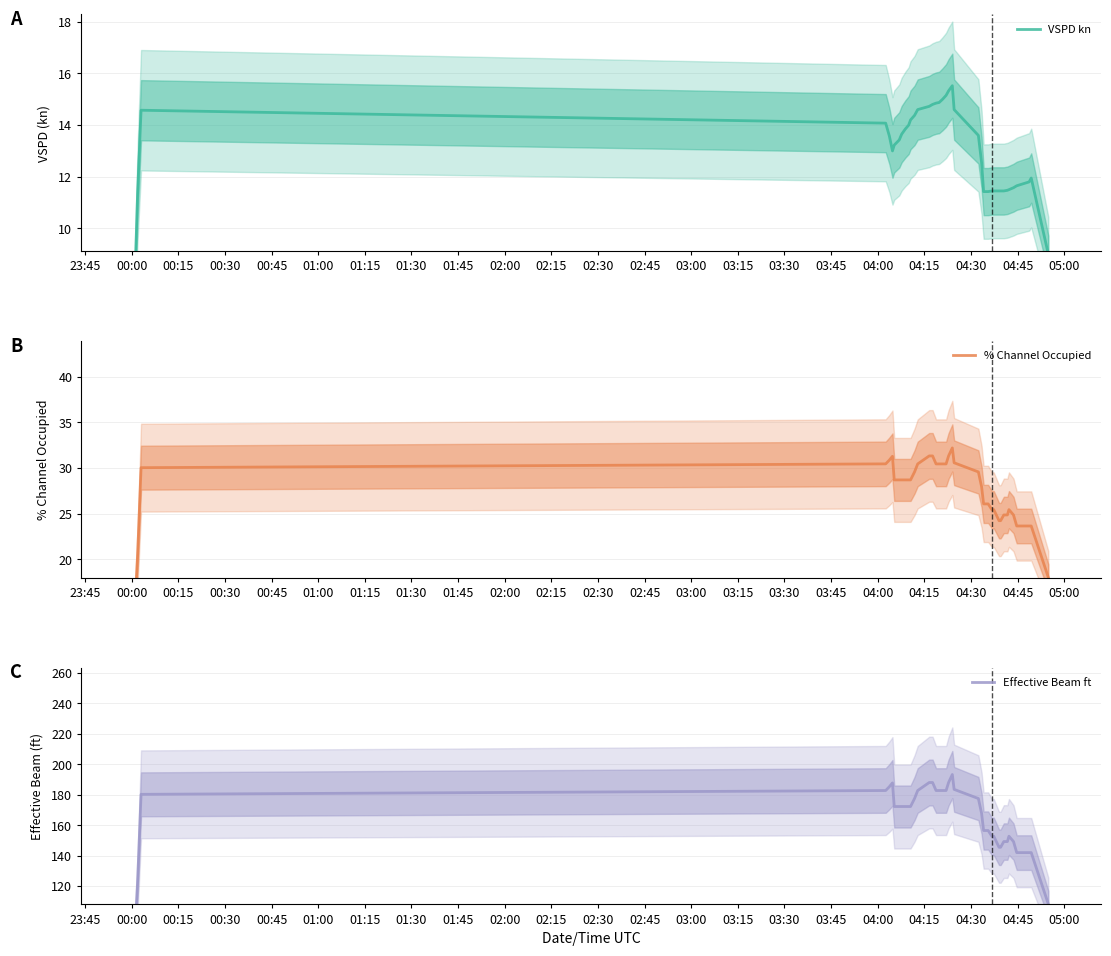

Count the number of categories in the chart.

39